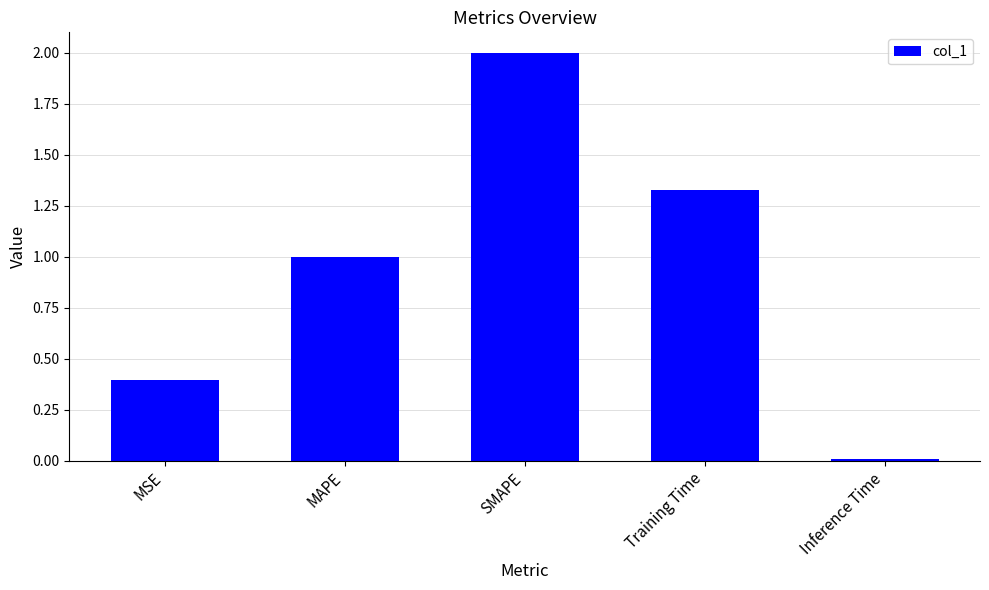

Is it true that the value at Training Time is 2.1?

False